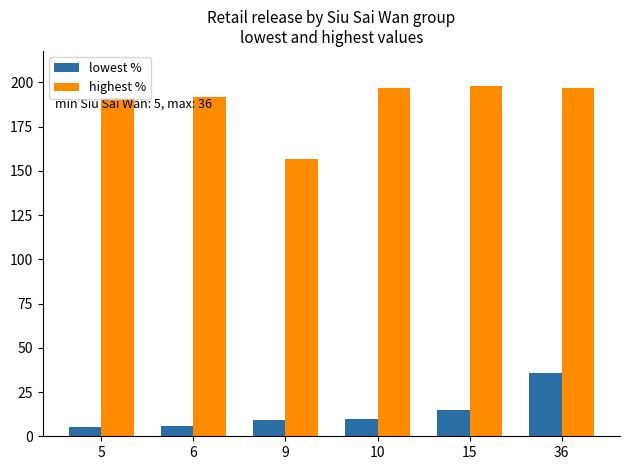

Which series has the widest spread of values?

highest %